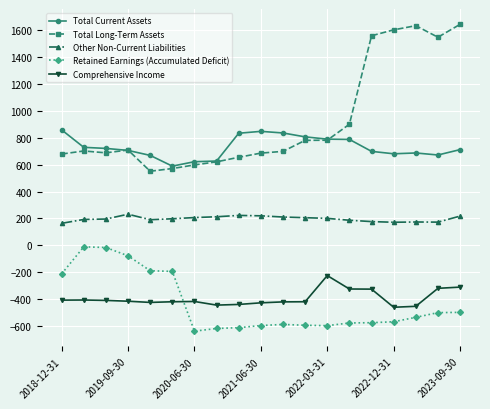

Which series has the widest spread of values?

Total Long-Term Assets